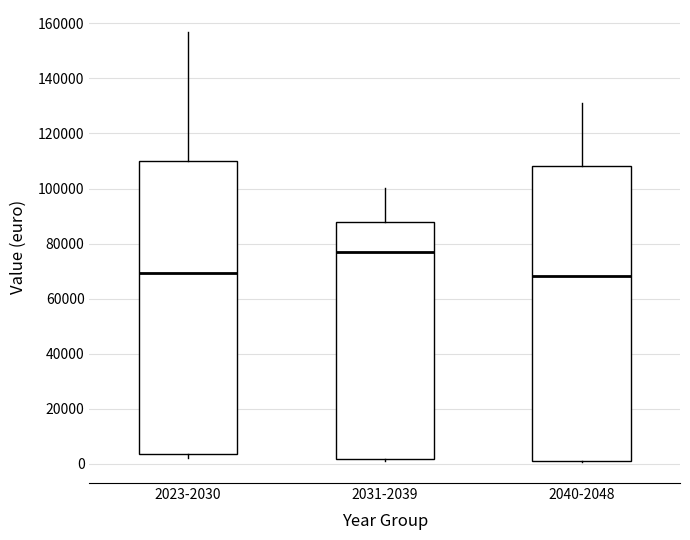

Reading left to right, transcribe this box plot: for each box, give where its median line is, the range the box spans, and where its two whiskers end, as read against the y-axis. The values are not printed on the chart, so give them approximately, as read against the axis.

2023-2030: median 70000, box 4000 to 110000, whiskers 2000 to 158000
2031-2039: median 78000, box 2000 to 88000, whiskers 0 to 100000
2040-2048: median 68000, box 0 to 108000, whiskers 0 to 130000